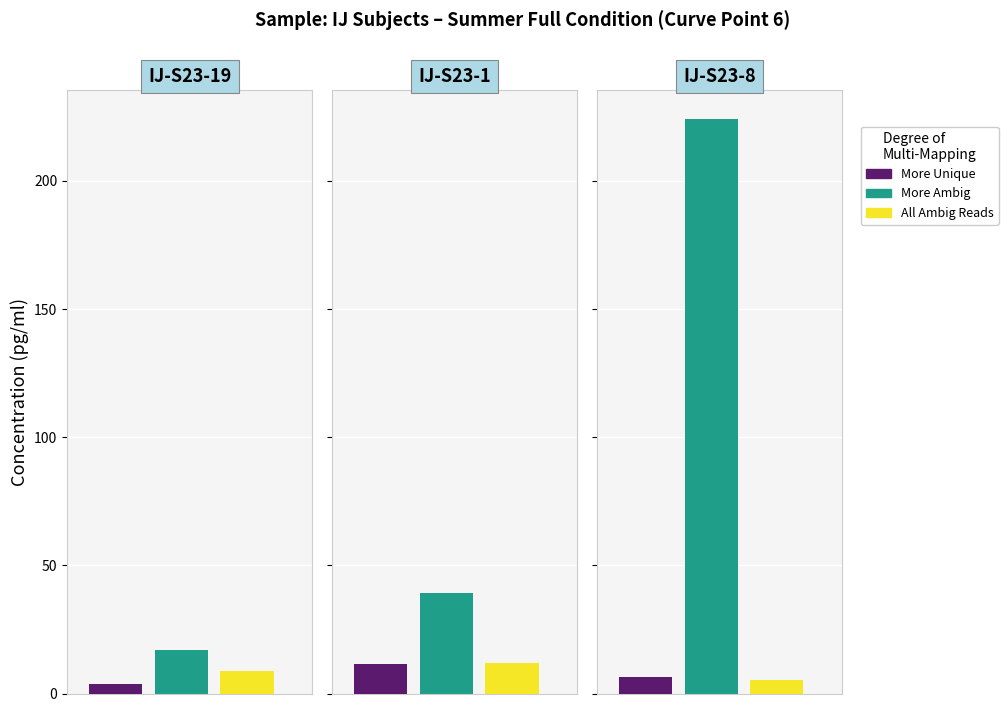

What is the sum of the All Ambig Reads values at 1 and 2?

17.2